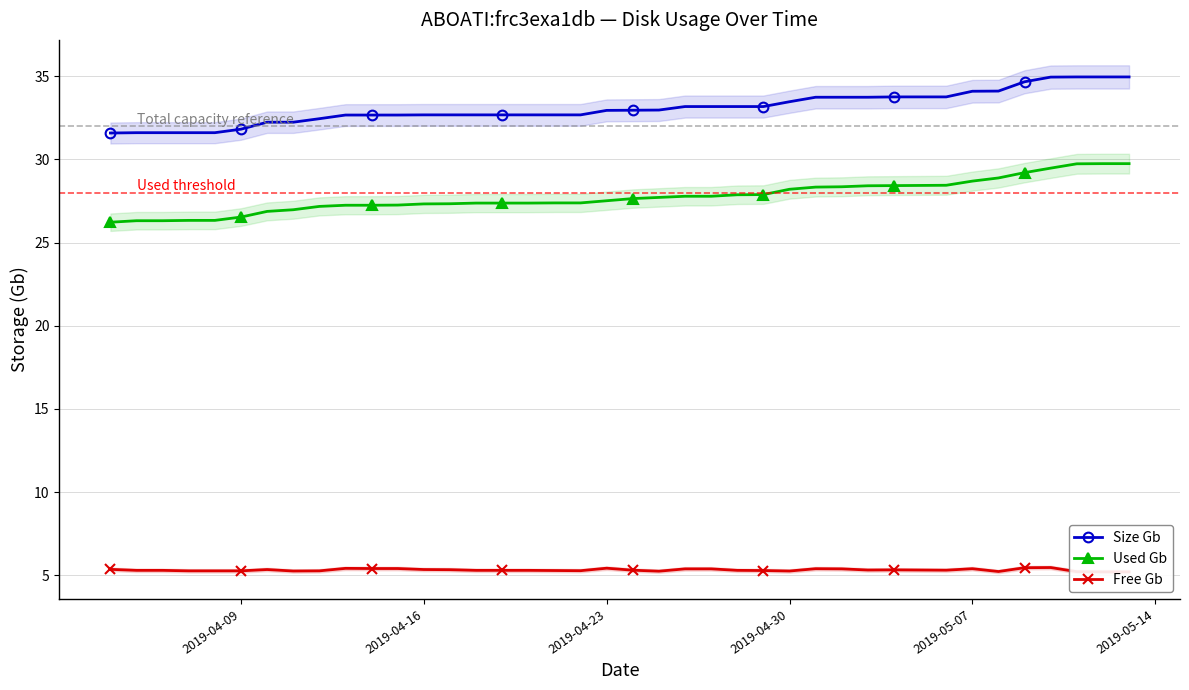

True or false: Size Gb and Used Gb intersect in this chart.

False